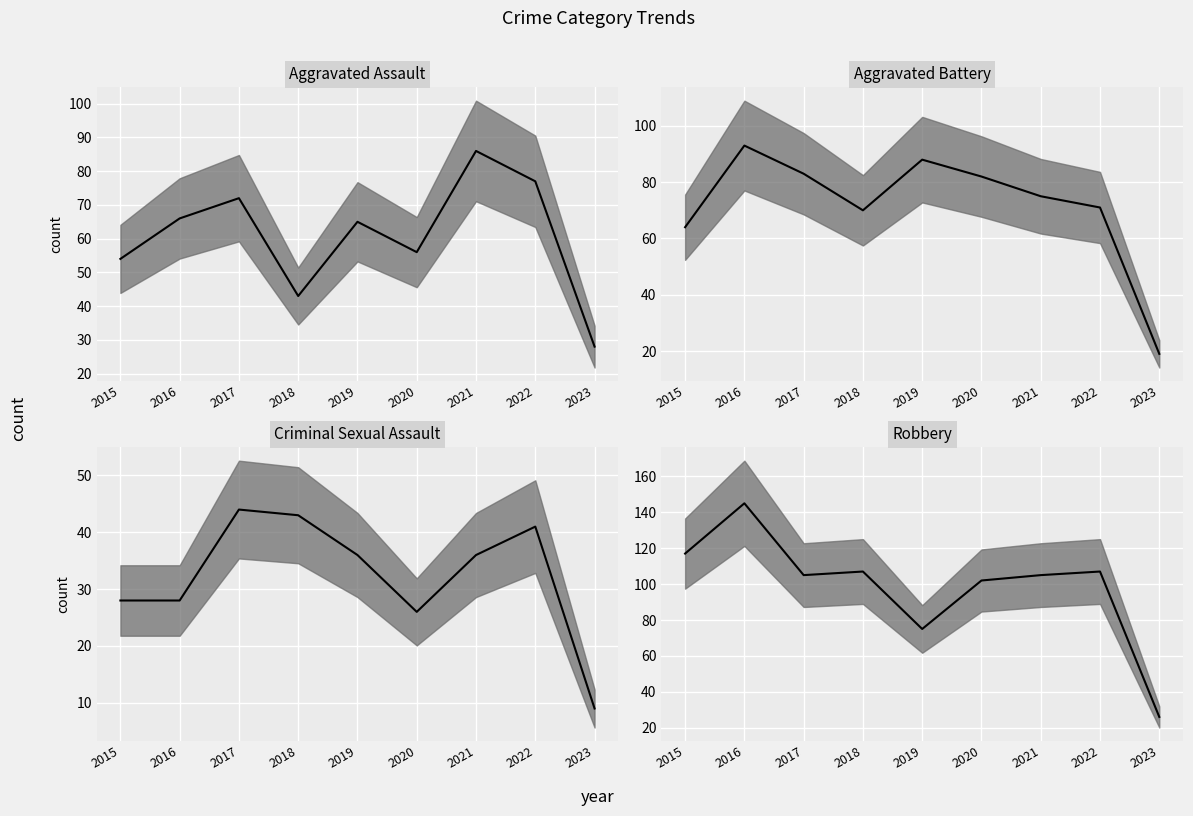

What is the value of the Aggravated Assault median point at the 9th from the left?

28